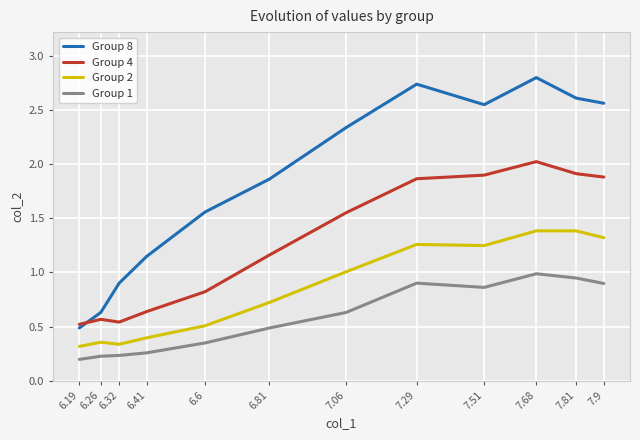

At which label does Group 8 first exceed 2?

7.06